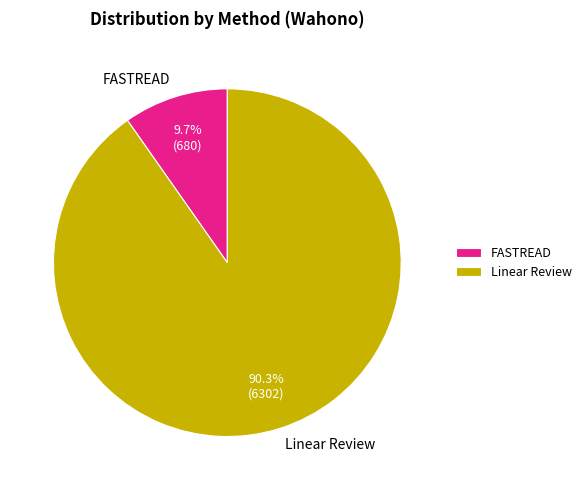

What percentage is the Linear Review slice, to the nearest percent?

90%